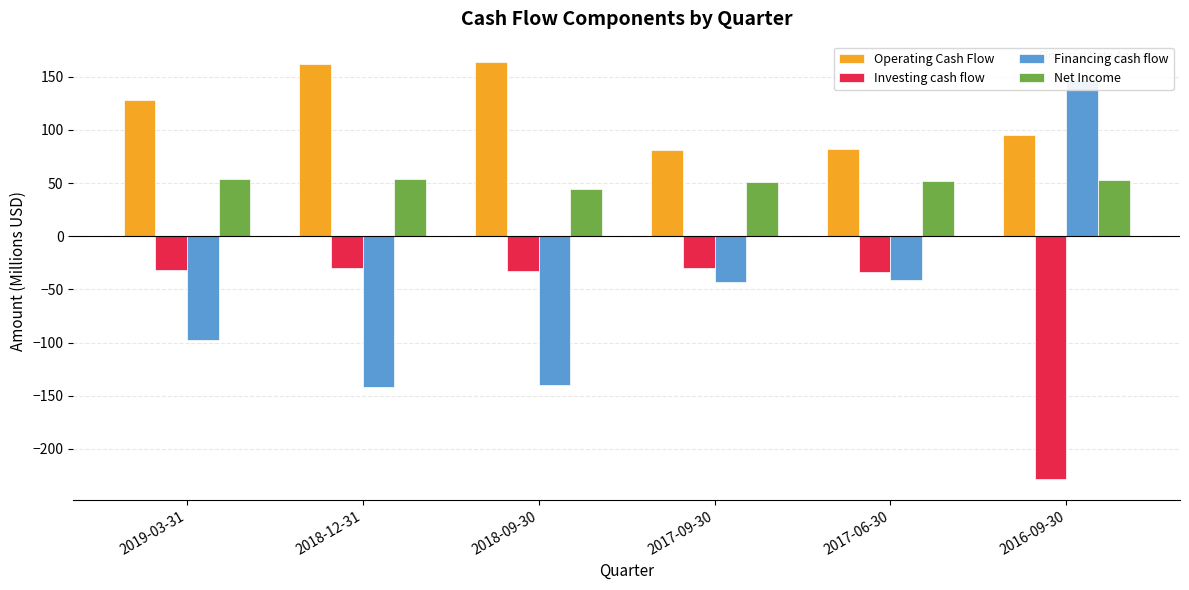

How many data points in Financing cash flow are less than -42?

4